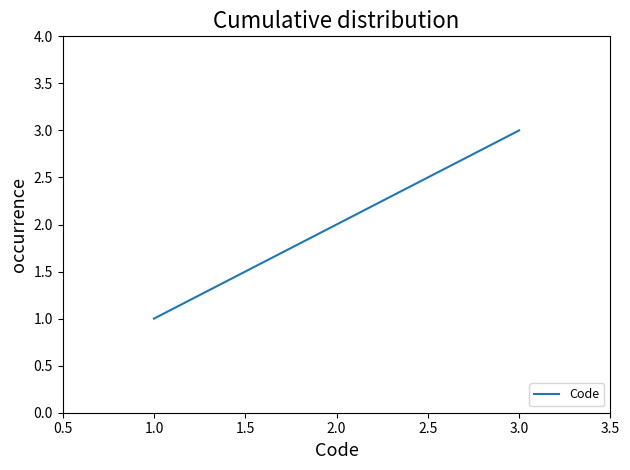

Count the values in the range 1 to 3.

3